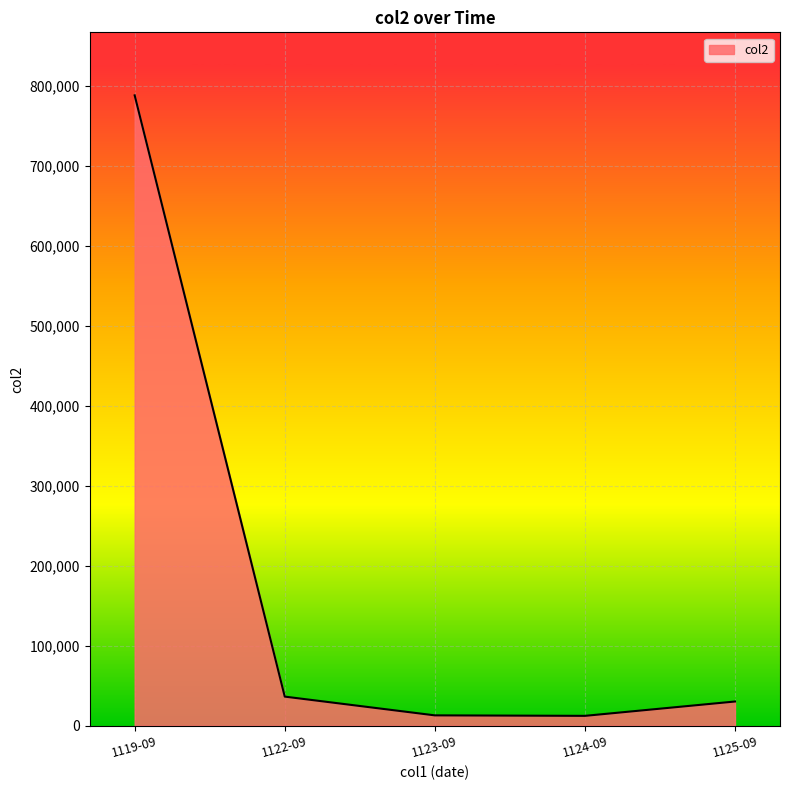

What is the difference between the second highest and minimum values?

24083